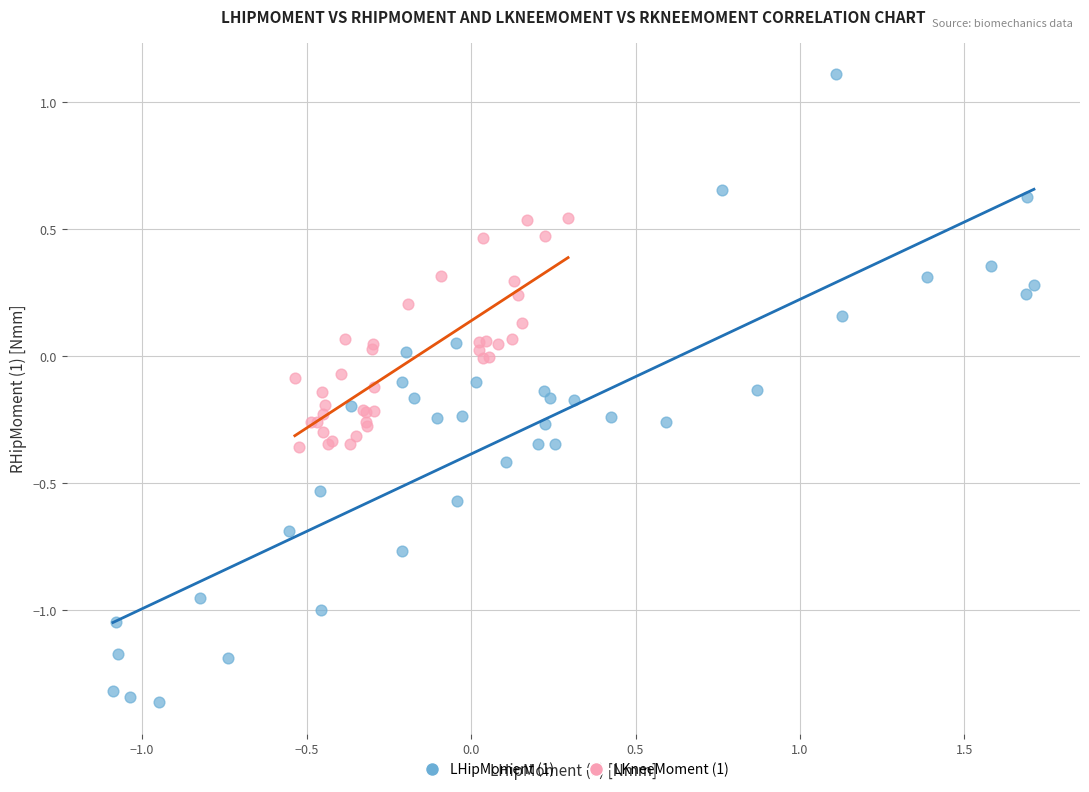

Which series reaches the maximum Y coordinate?

LHipMoment (1)